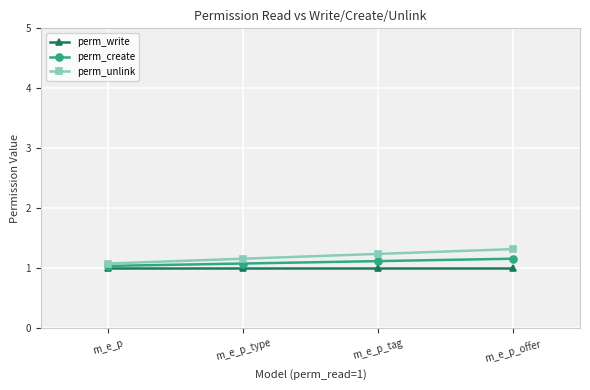

Reading right to left, list all the values displayed in this chart.

perm_write: 1.0	1.0	1.0	1.0
perm_create: 1.2	1.1	1.1	1.0
perm_unlink: 1.3	1.2	1.2	1.1